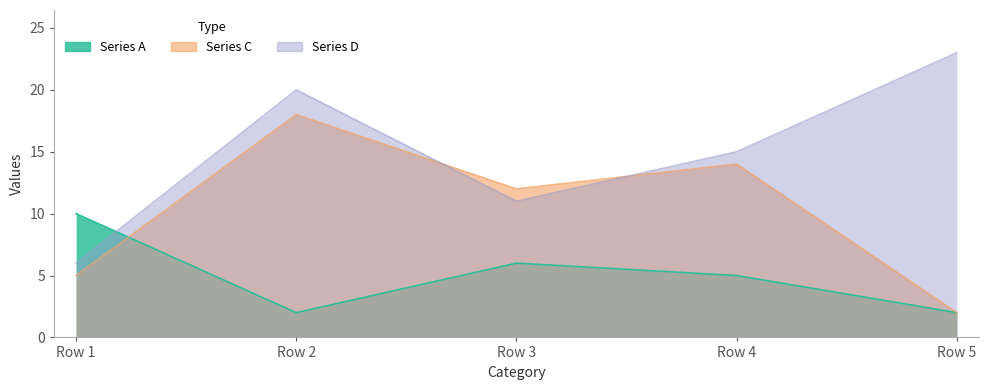

What is the minimum value for Series A?

2